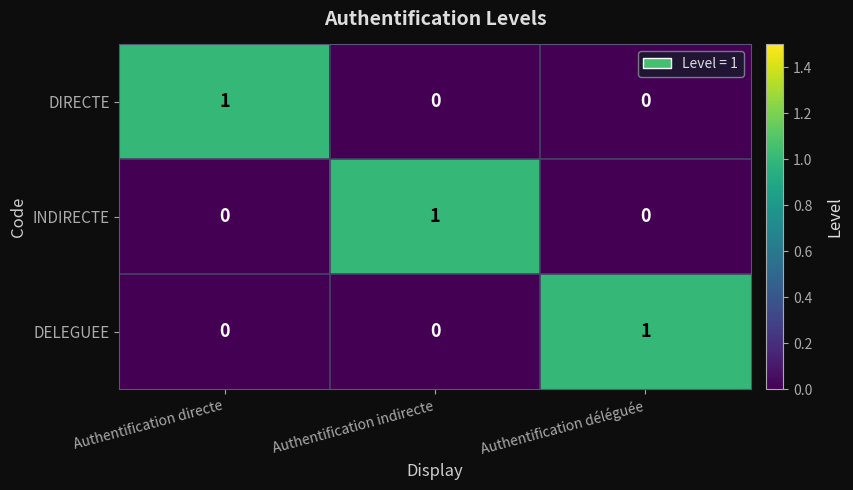

Reading left to right, transcribe all the data shown in this chart.

DIRECTE: 1	0	0
INDIRECTE: 0	1	0
DELEGUEE: 0	0	1